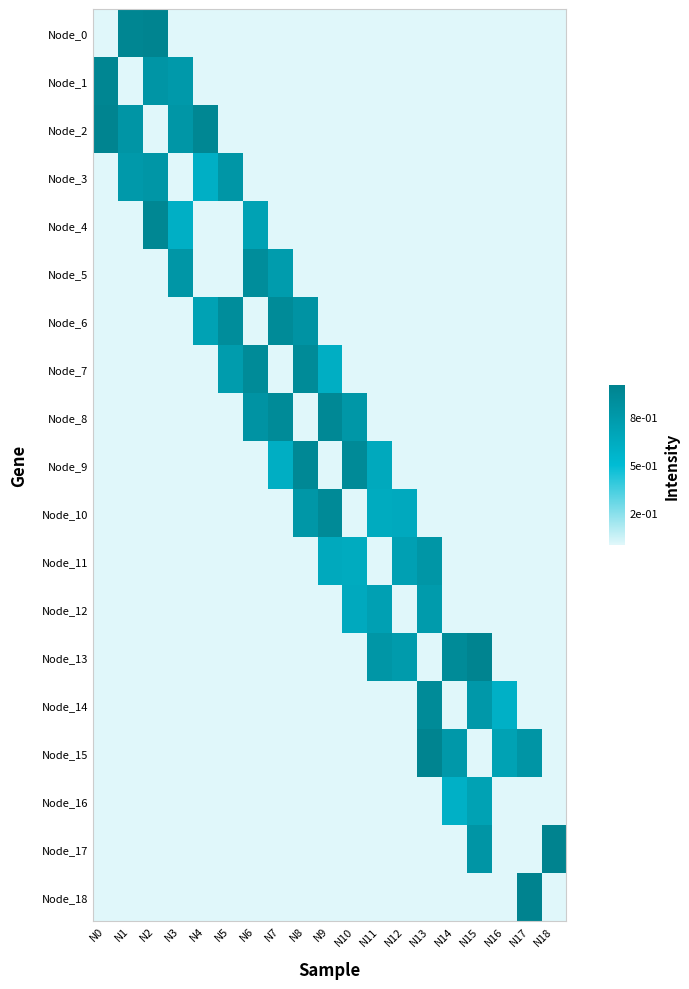

At how many categories does at least one series exceed 0?

19